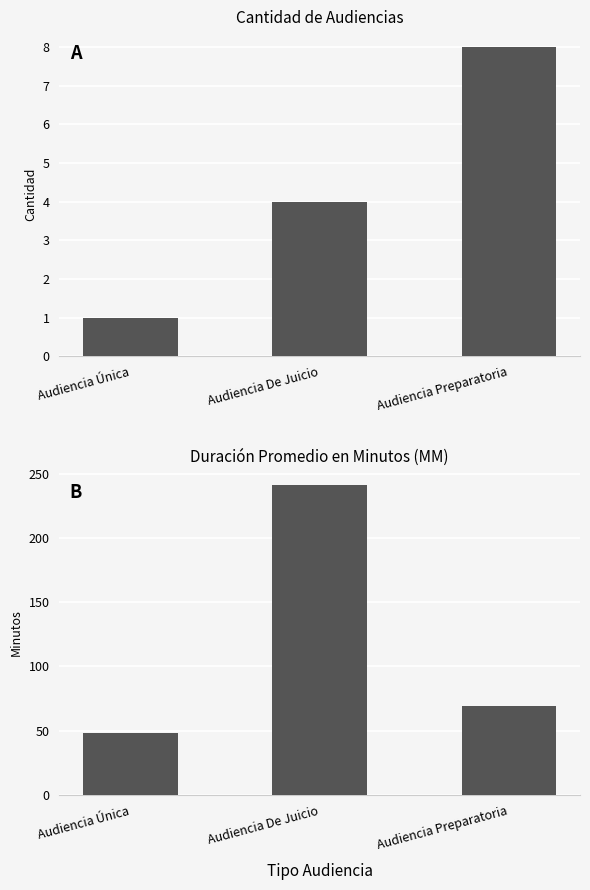

Where is Cantidad de Audiencias nearest to the value 4?

Audiencia De Juicio